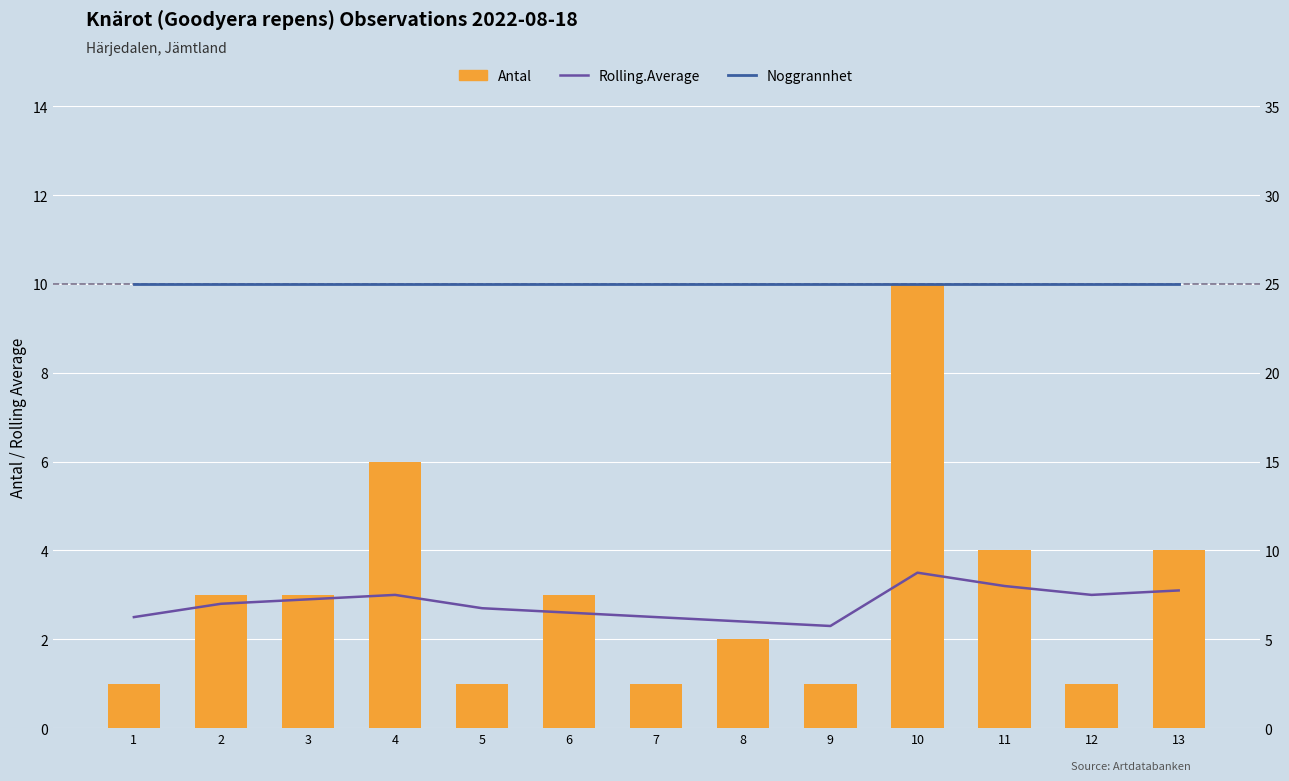

Reading right to left, extract all data points from this chart.

Rolling.Average: 3.1	3.0	3.2	3.5	2.3	2.4	2.5	2.6	2.7	3.0	2.9	2.8	2.5
Antal: 4.0	1.0	4.0	10.0	1.0	2.0	1.0	3.0	1.0	6.0	3.0	3.0	1.0
Noggrannhet: 25.0	25.0	25.0	25.0	25.0	25.0	25.0	25.0	25.0	25.0	25.0	25.0	25.0